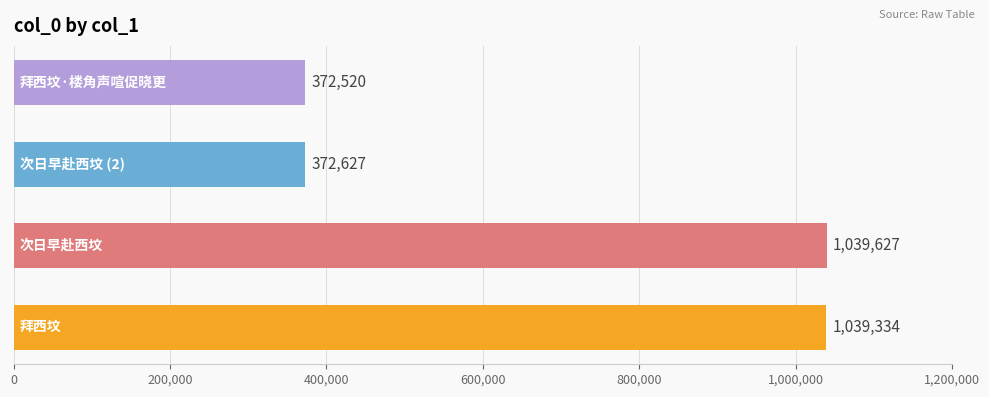

What is the difference between the second highest and second lowest values?

666707